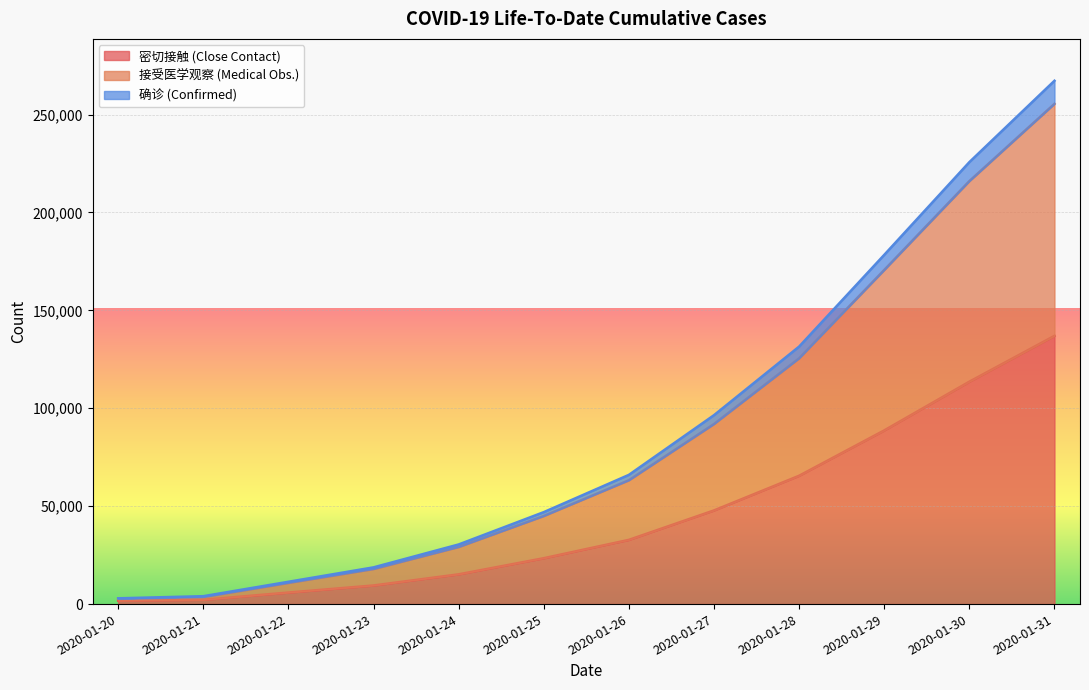

What is the approximate value of 确诊 (Confirmed) at 2020-01-26?

65996